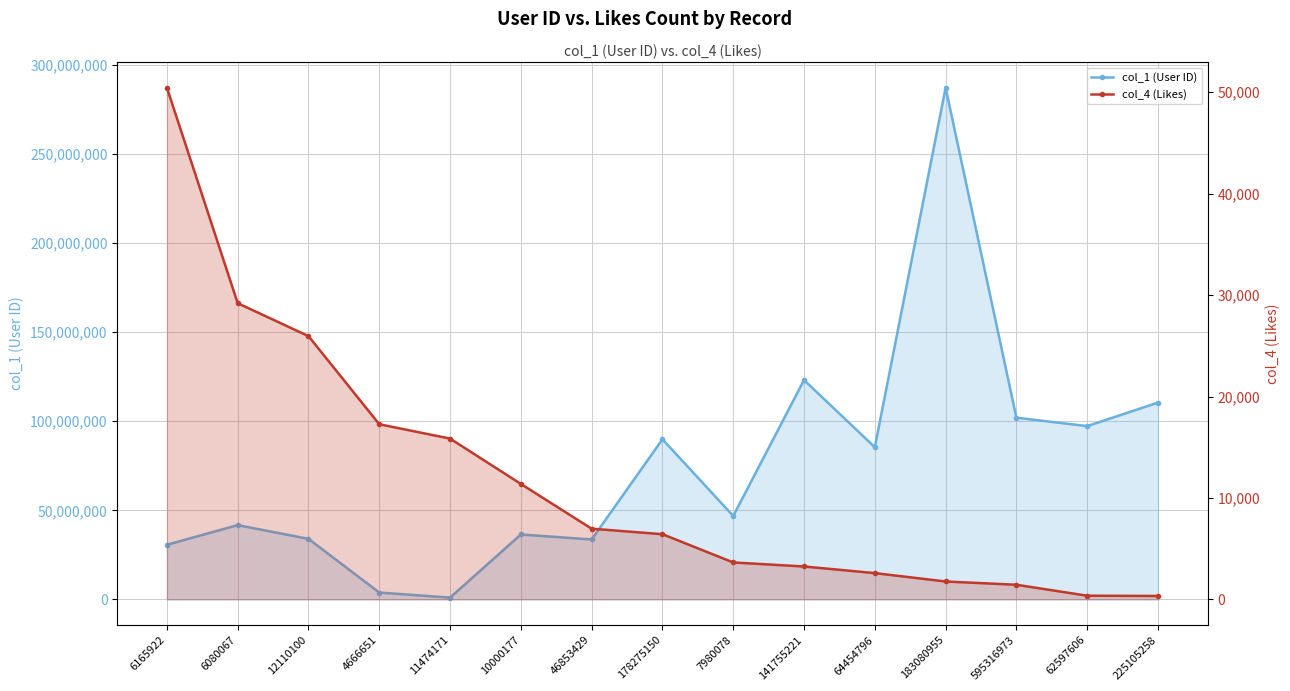

At which label is col_1 (User ID) closest to 144119946?

141755221